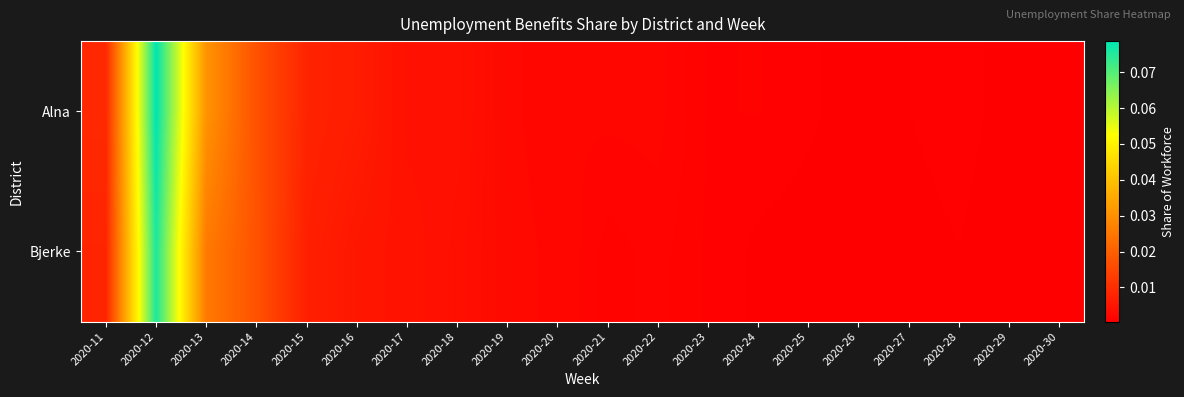

Rank the series by their maximum value, from highest to lowest.

Alna, Bjerke